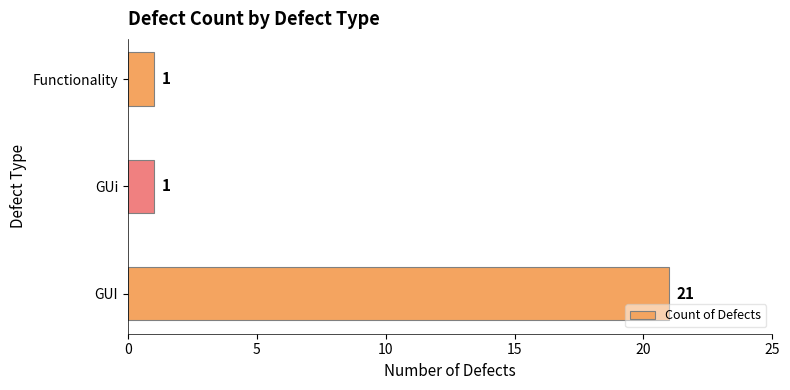

True or false: the data shows 2 at GUi.

False